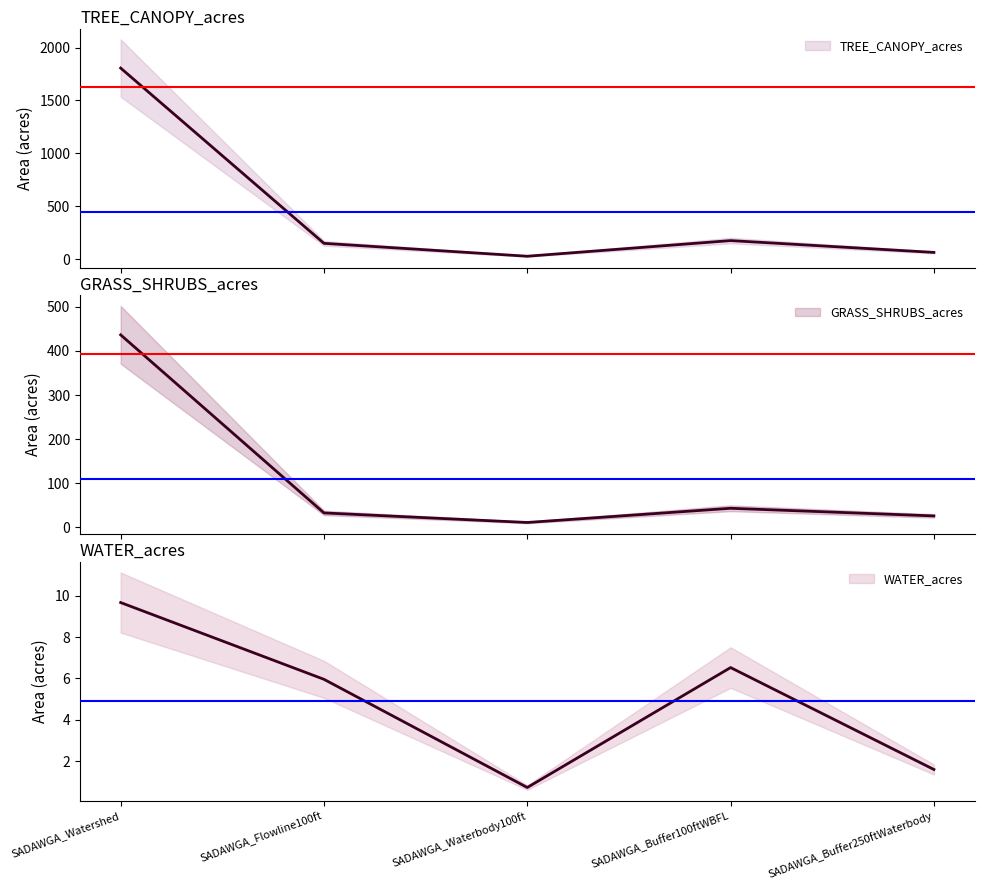

What is the value of the WATER_acres point at the 1st from the left?

9.7